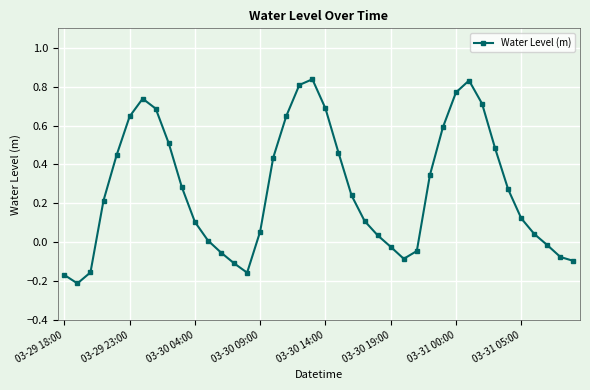

How many interior local peaks (higher than both neighbors) does the data have?

3